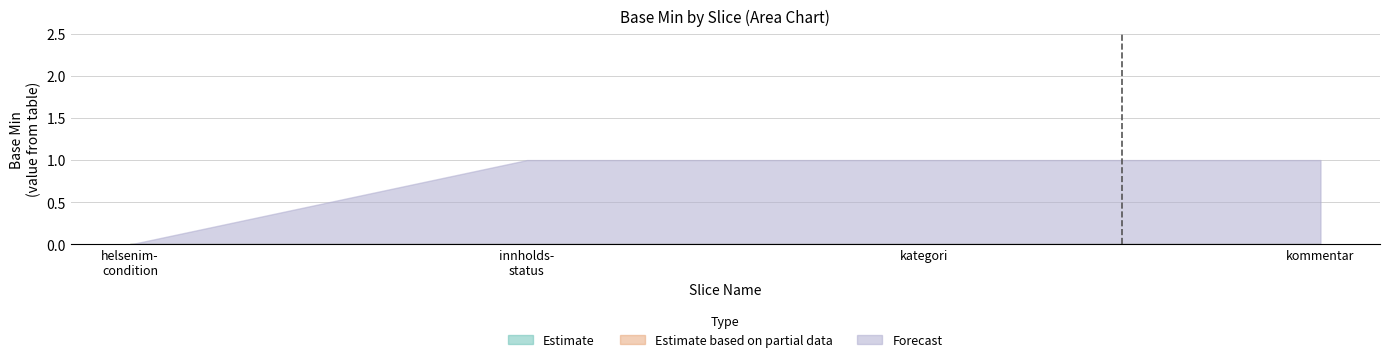

Which series has the largest range (max minus min)?

Forecast